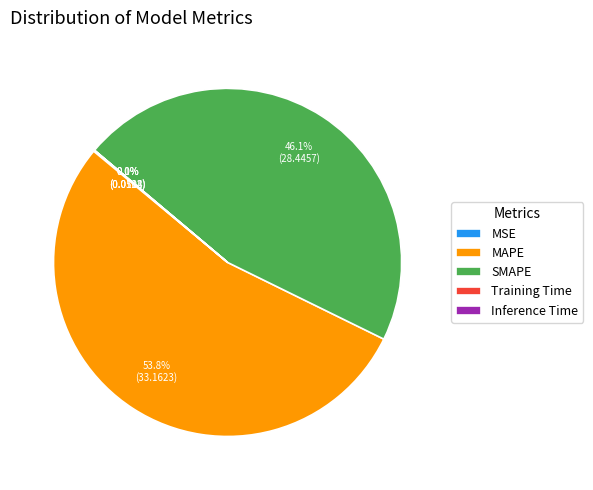

To the nearest percent, what percentage of the pie is MAPE?

54%